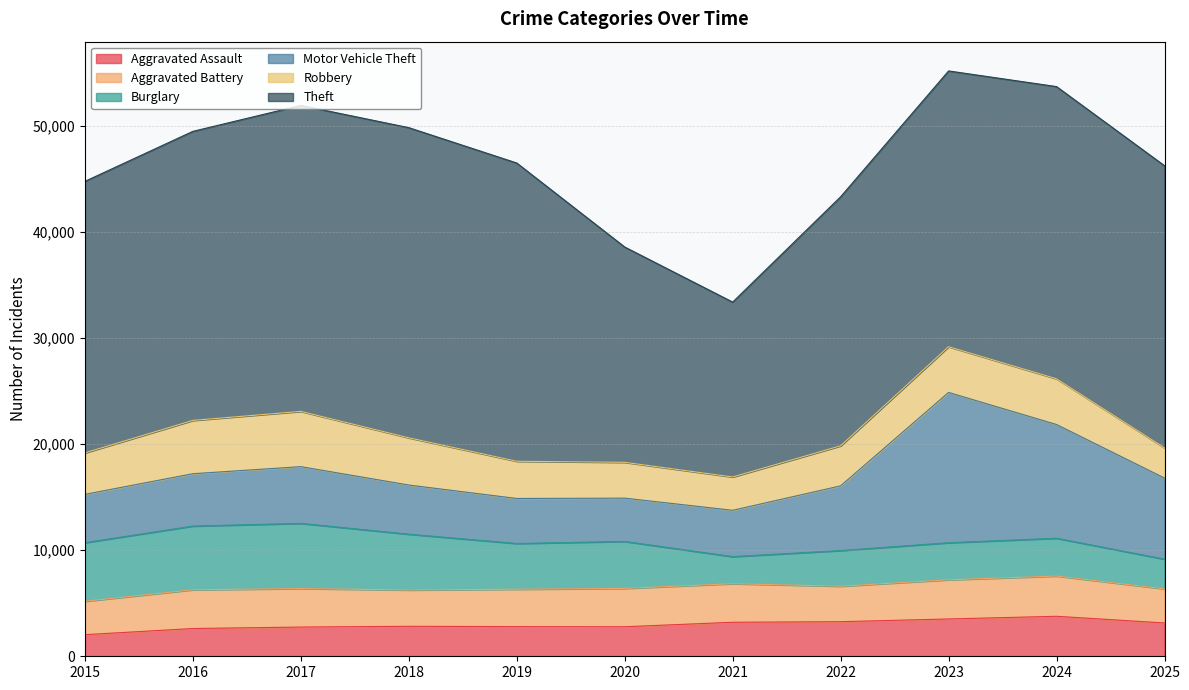

What is the greatest value displayed?

29238